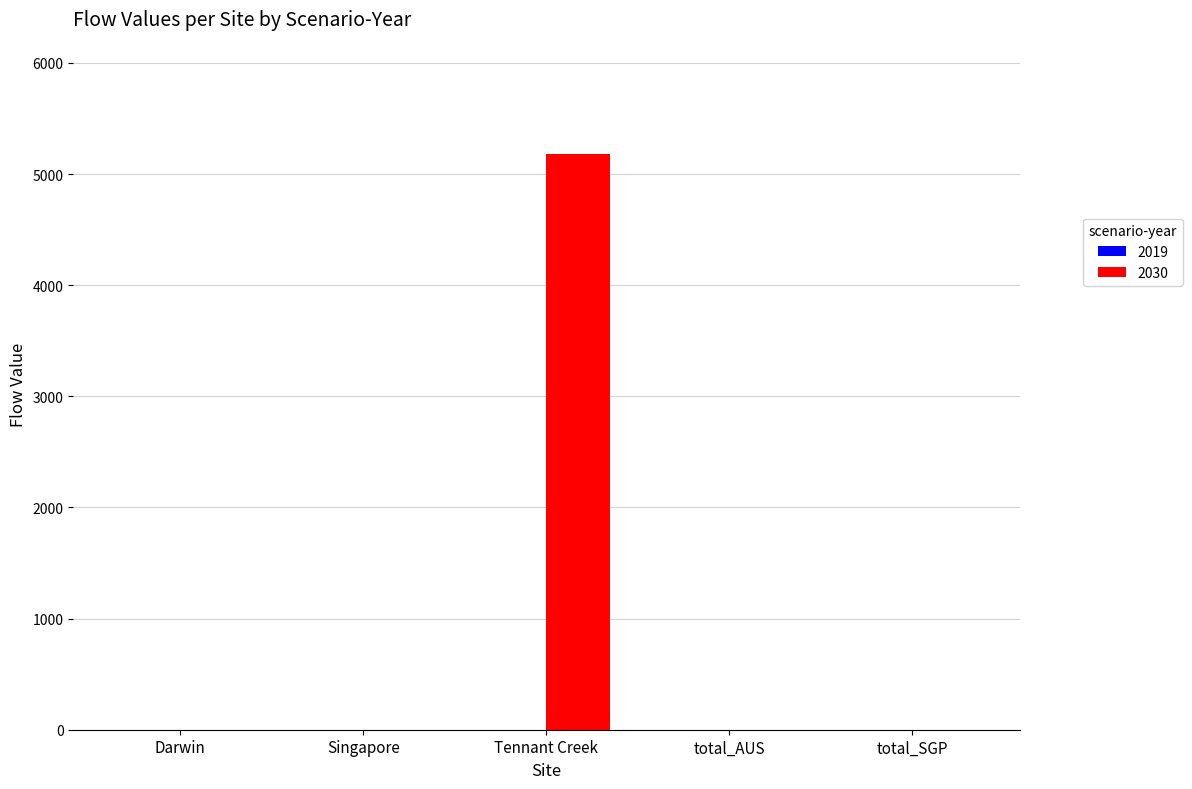

What is the maximum value shown in the chart?

5180.8